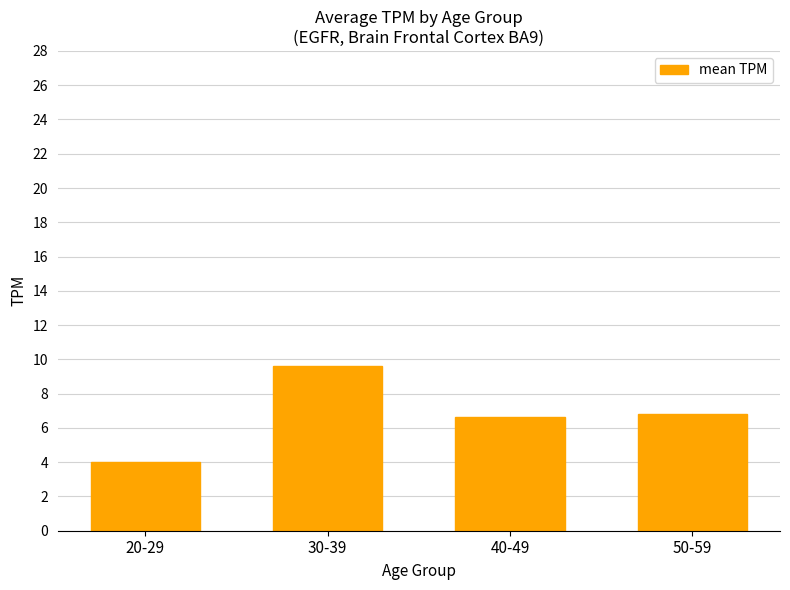

Is it true that the value at 30-39 is 9.6?

True